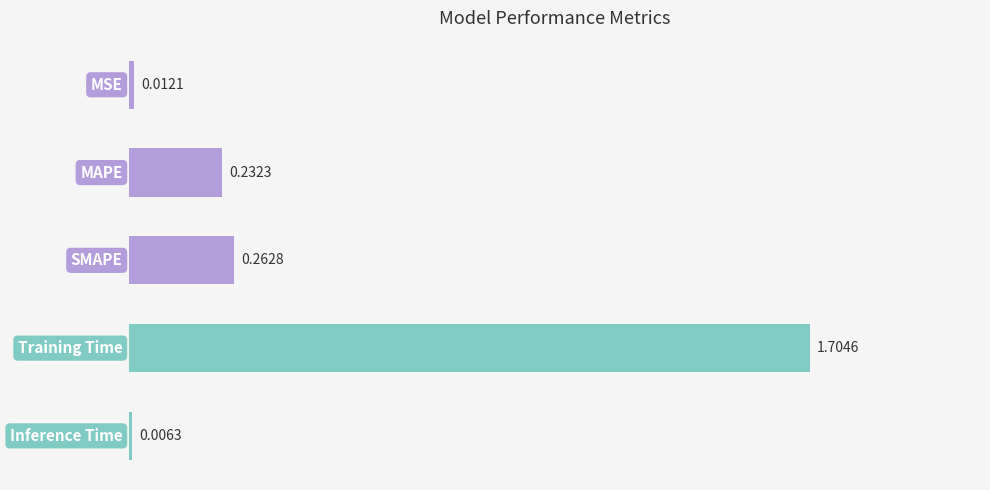

How many categories are shown in the chart?

5